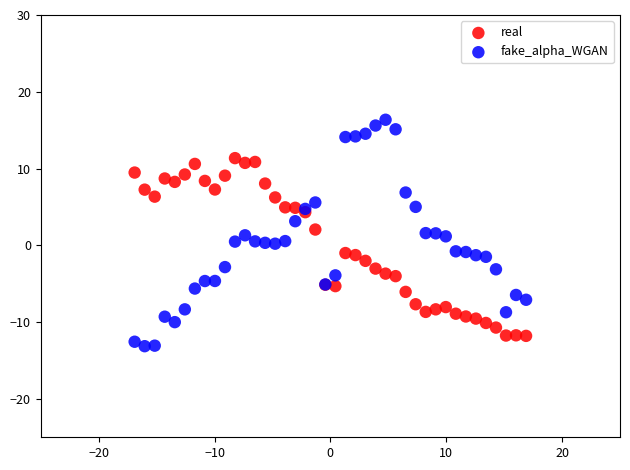

Which series contains the lowest Y value?

fake_alpha_WGAN